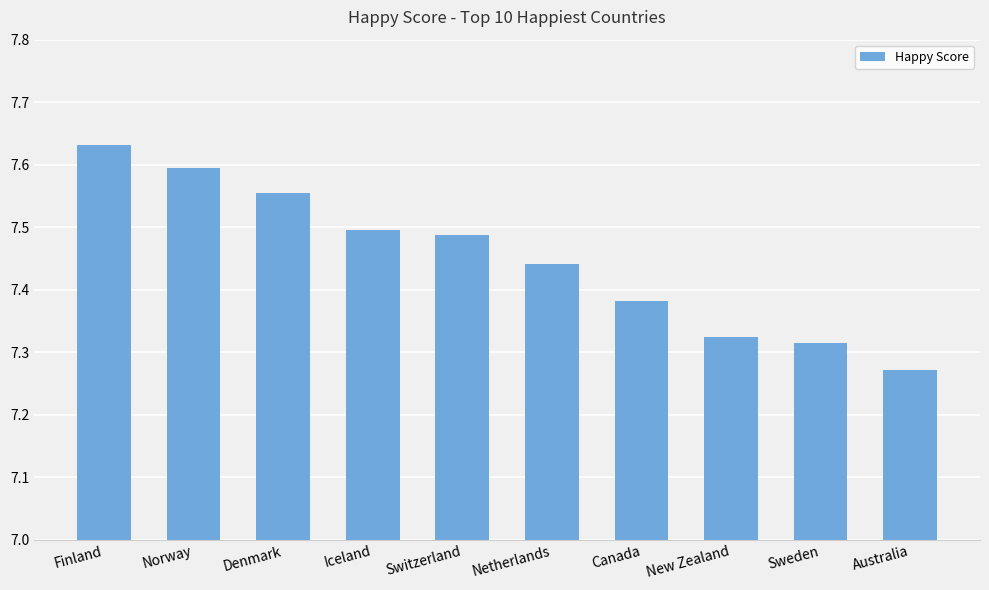

What is the label of the 8th bar from the left?

New Zealand